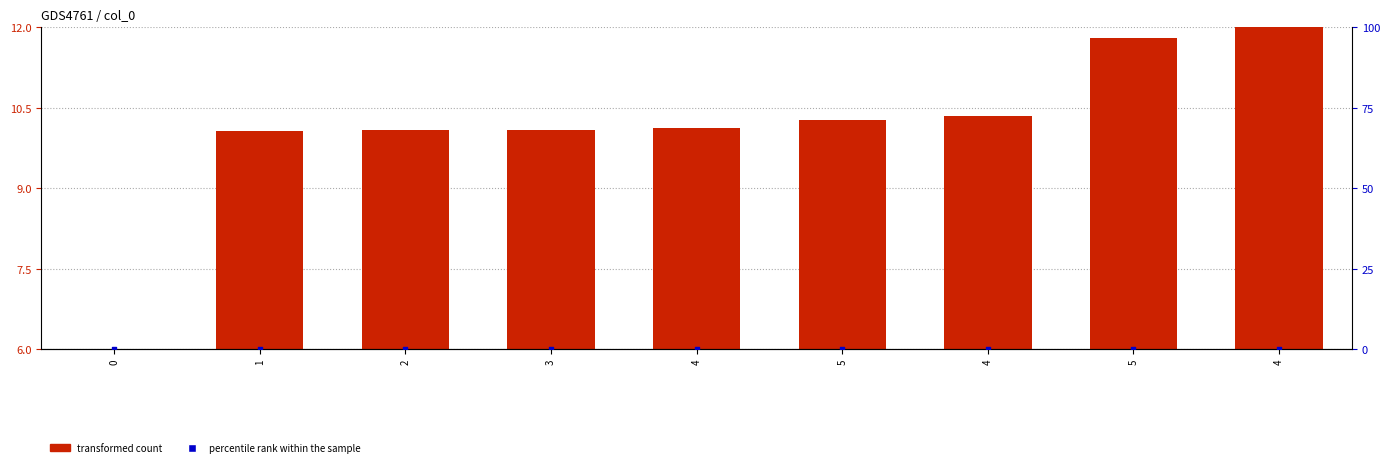

Which series has the widest spread of Y values?

transformed count